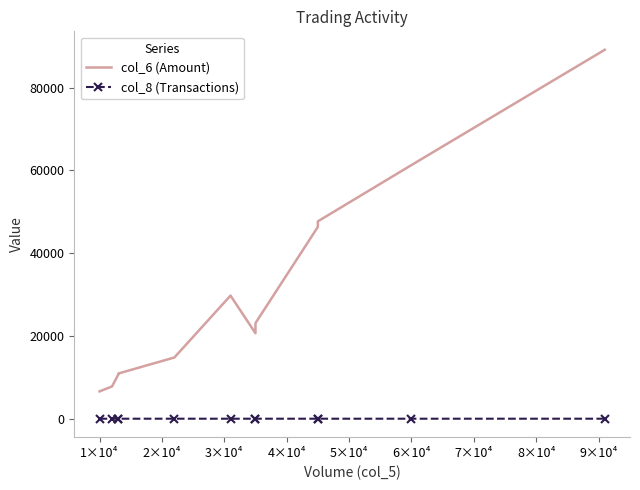

Rank the series at 5×10⁴ from highest to lowest value.

col_6 (Amount), col_8 (Transactions)